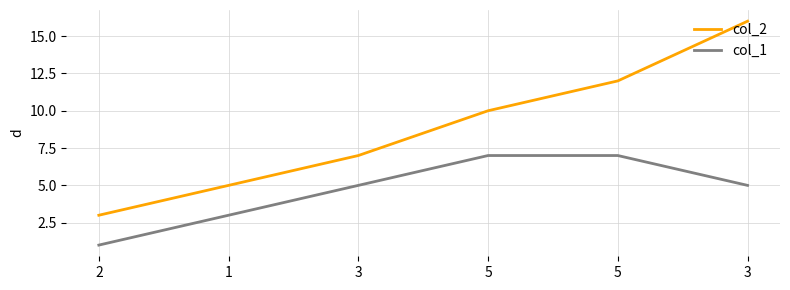

True or false: col_1 has a value of 0 at 2.

False